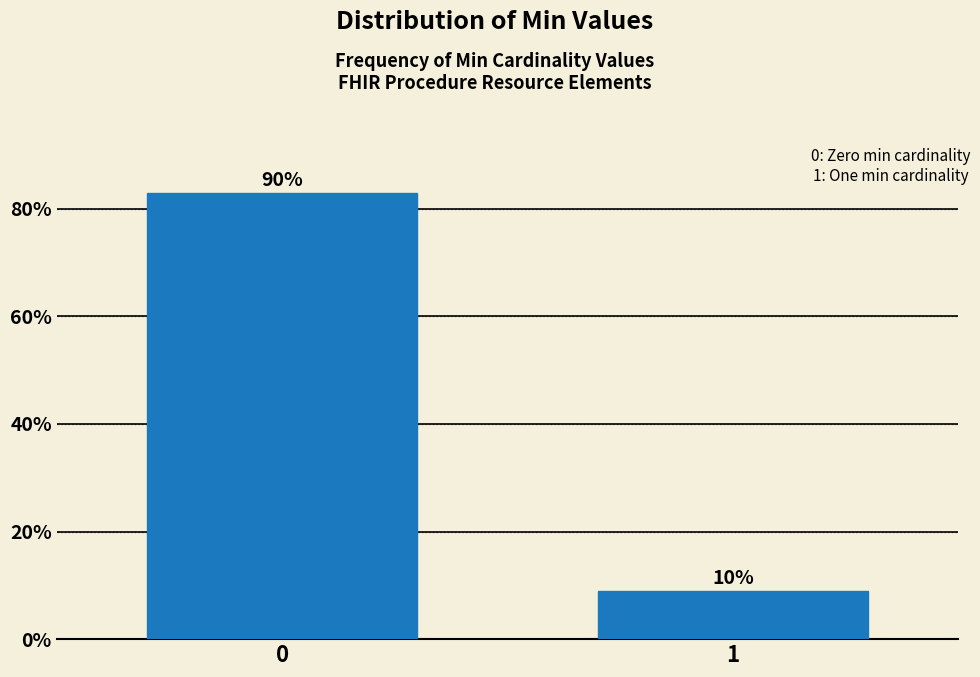

How many bars are there in total?

2